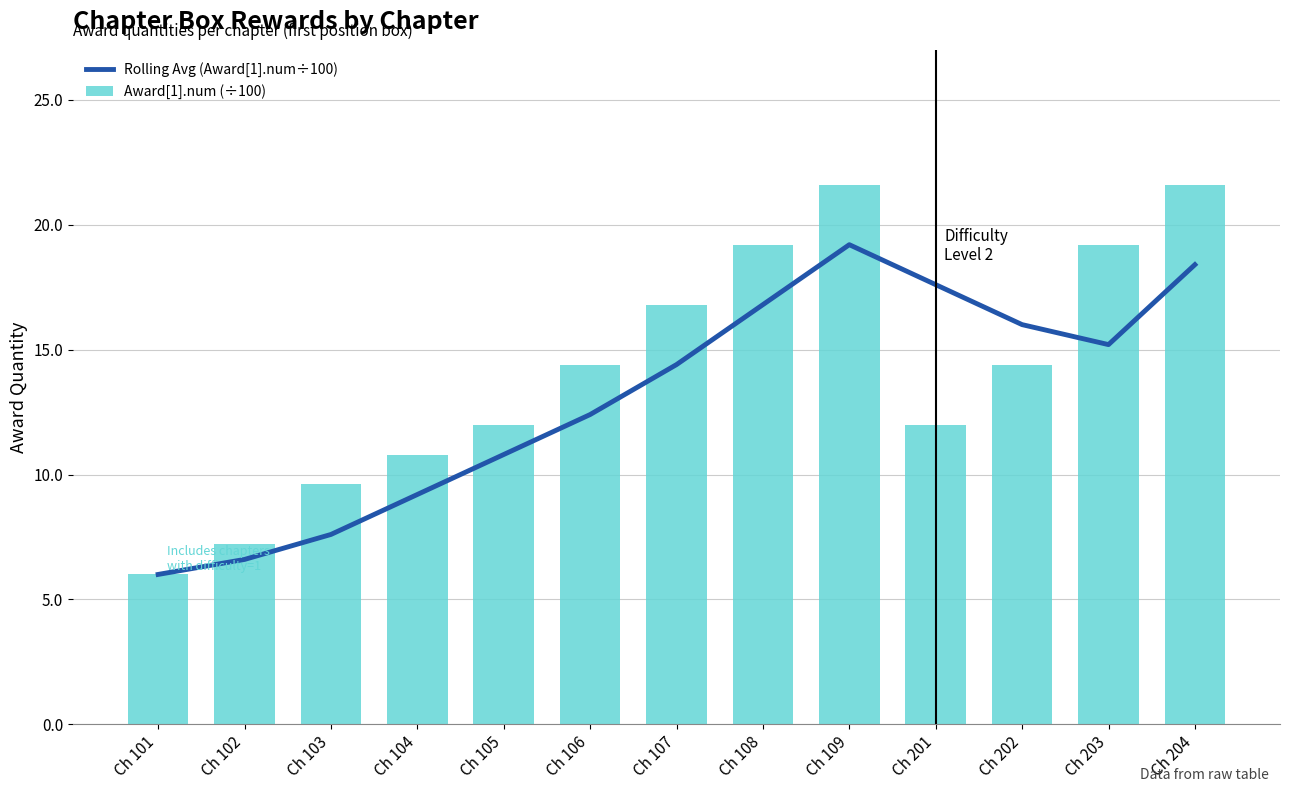

Reading right to left, extract all data points from this chart.

Rolling Avg (Award[1].num÷100): Ch 204=18.4	Ch 203=15.2	Ch 202=16.0	Ch 201=17.6	Ch 109=19.2	Ch 108=16.8	Ch 107=14.4	Ch 106=12.4	Ch 105=10.8	Ch 104=9.2	Ch 103=7.6	Ch 102=6.6	Ch 101=6.0
Award[1].num (÷100): Ch 204=21.6	Ch 203=19.2	Ch 202=14.4	Ch 201=12.0	Ch 109=21.6	Ch 108=19.2	Ch 107=16.8	Ch 106=14.4	Ch 105=12.0	Ch 104=10.8	Ch 103=9.6	Ch 102=7.2	Ch 101=6.0